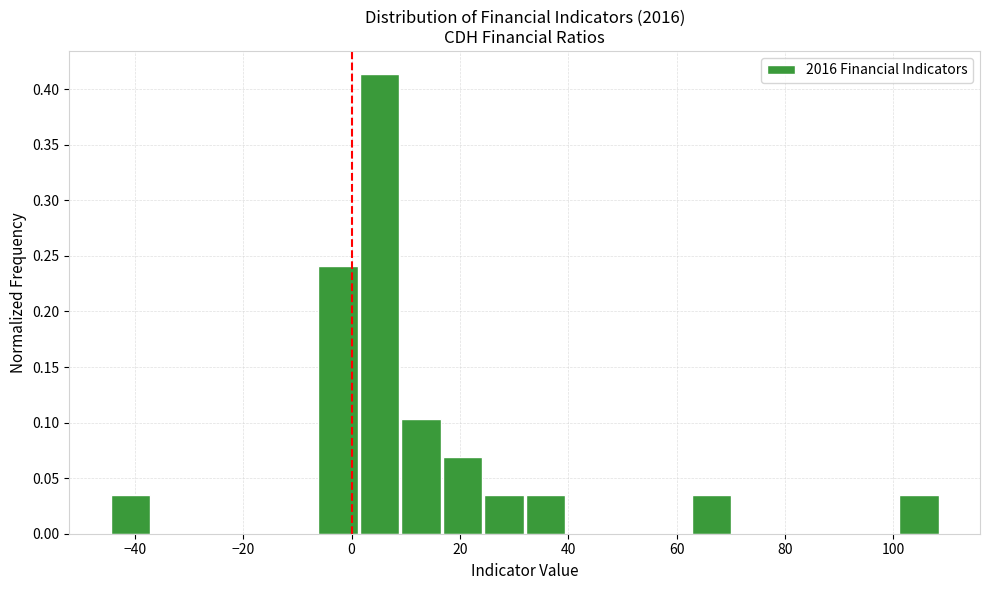

Read against the x-axis, roughly where is the centre of the tallest bar?

6